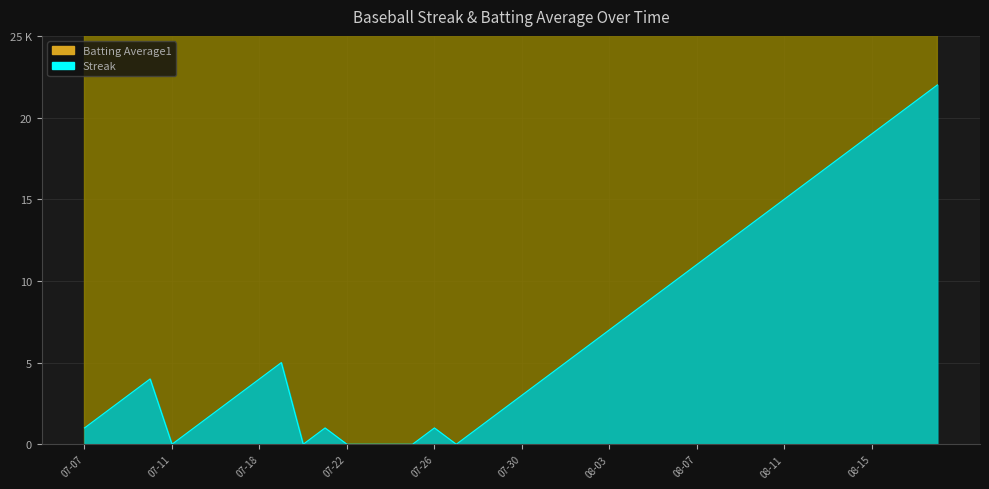

What is the difference between the maximum and minimum values in the Streak series?

22.0